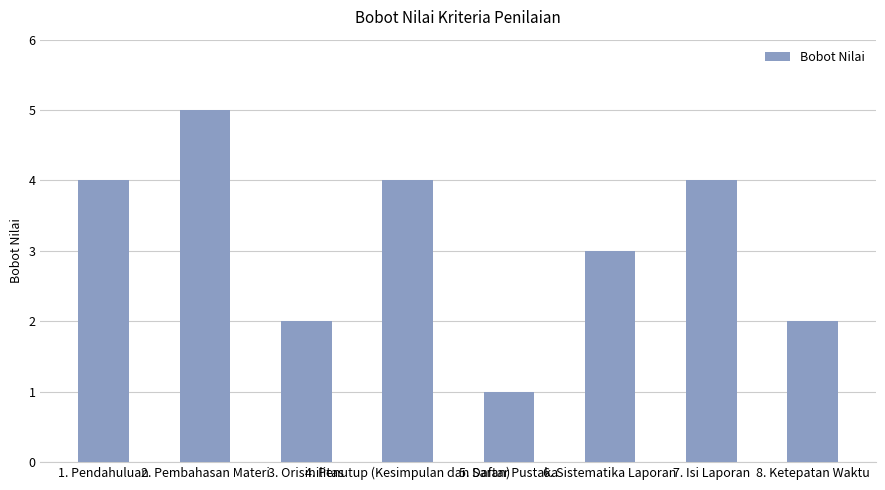

Which label corresponds to the smallest value in the chart?

5. Daftar Pustaka